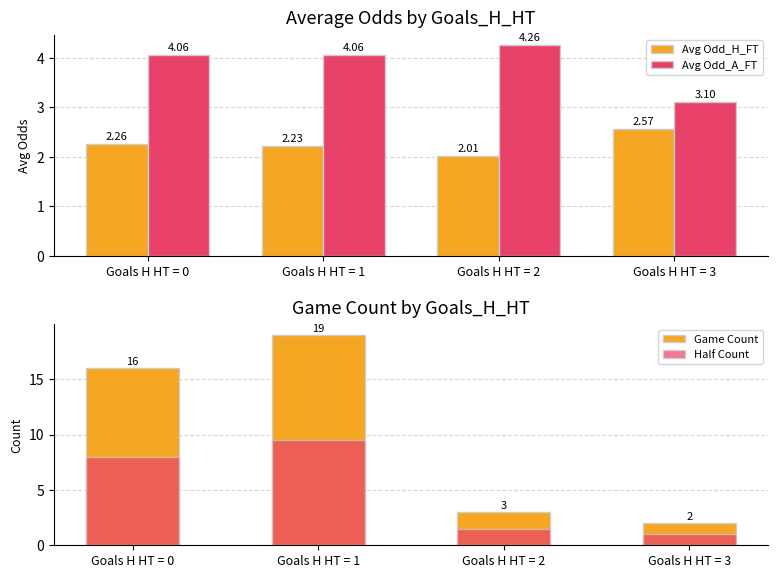

Is it true that Avg Odd_H_FT equals 2.6 at Goals H HT = 3?

True